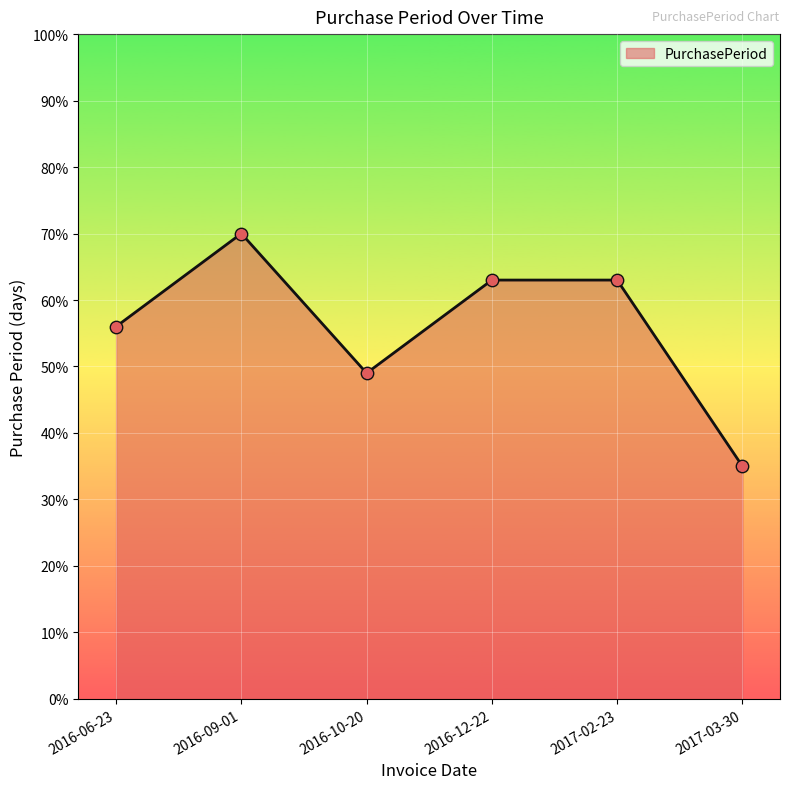

What is the change in value from 2016-06-23 to 2016-10-20?

-7